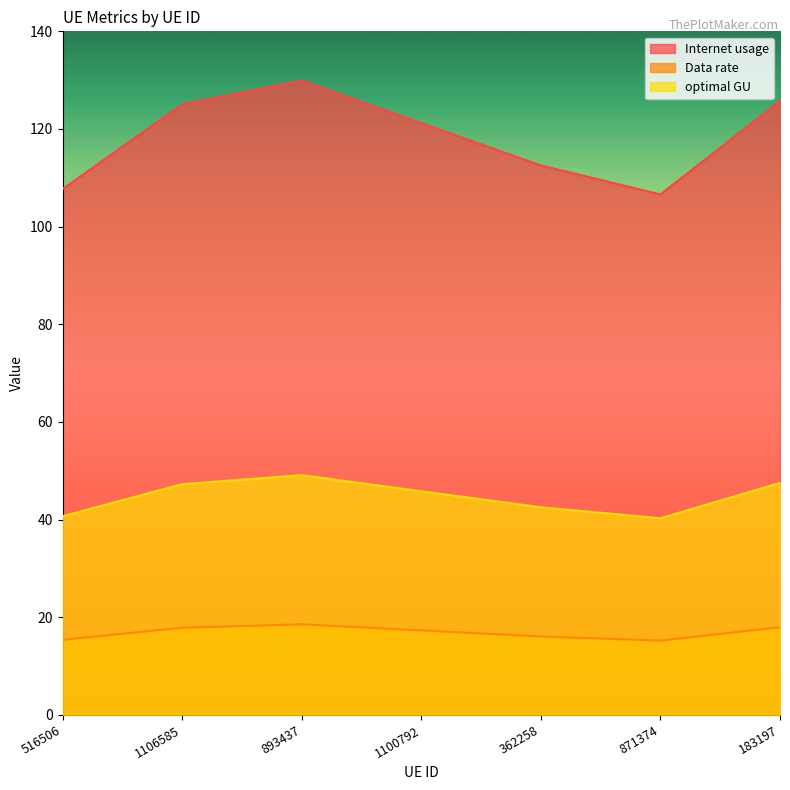

True or false: optimal GU has more than 2 points higher than both neighbors.

False